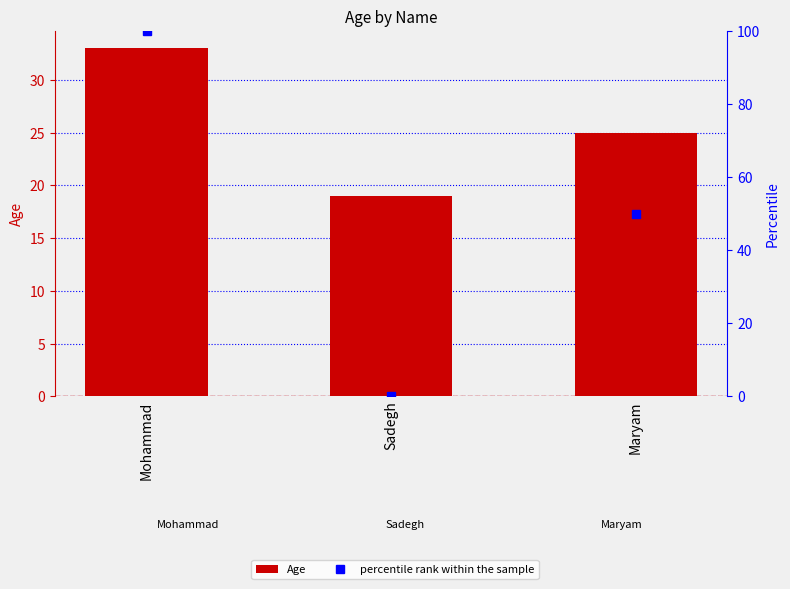

How many groups of bars are there?

3